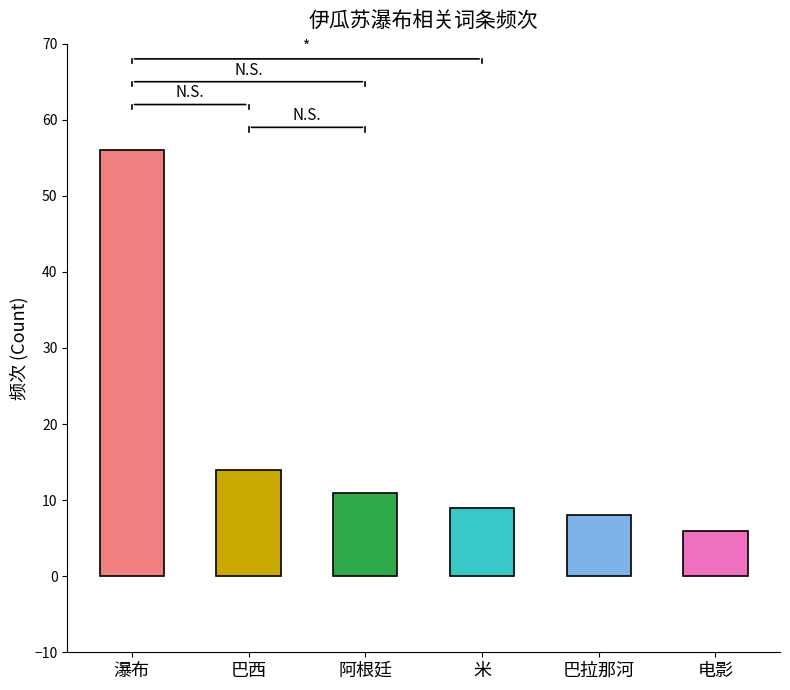

List the labels in order of value, smallest first.

电影, 巴拉那河, 米, 阿根廷, 巴西, 瀑布